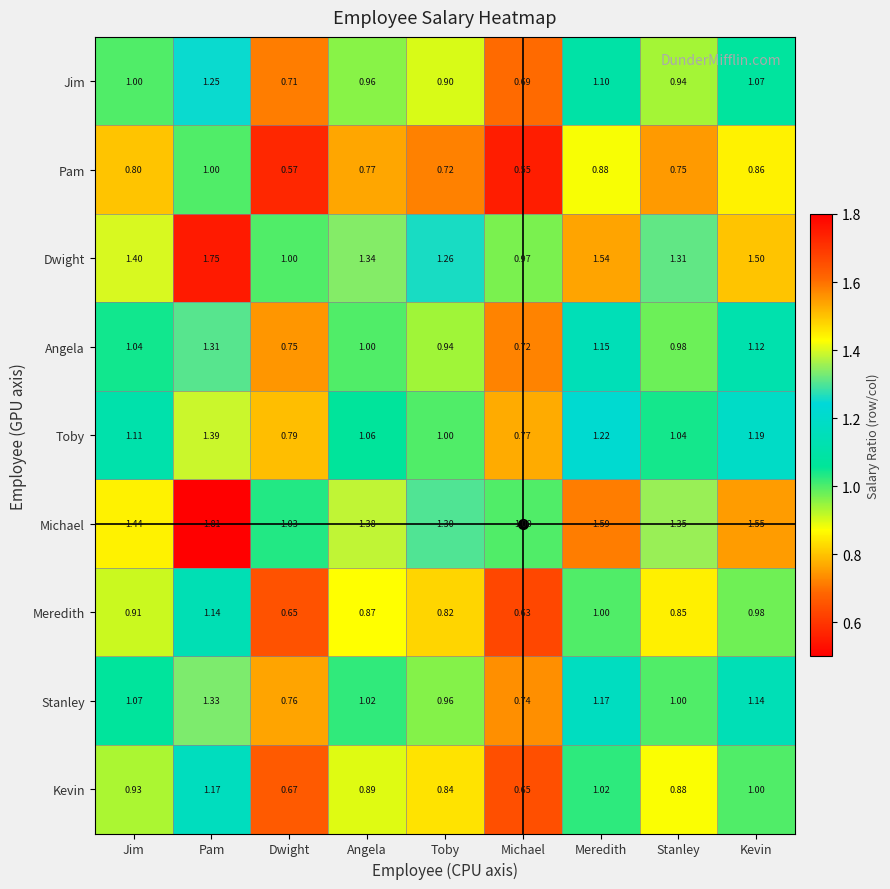

How many series are shown in this chart?

9